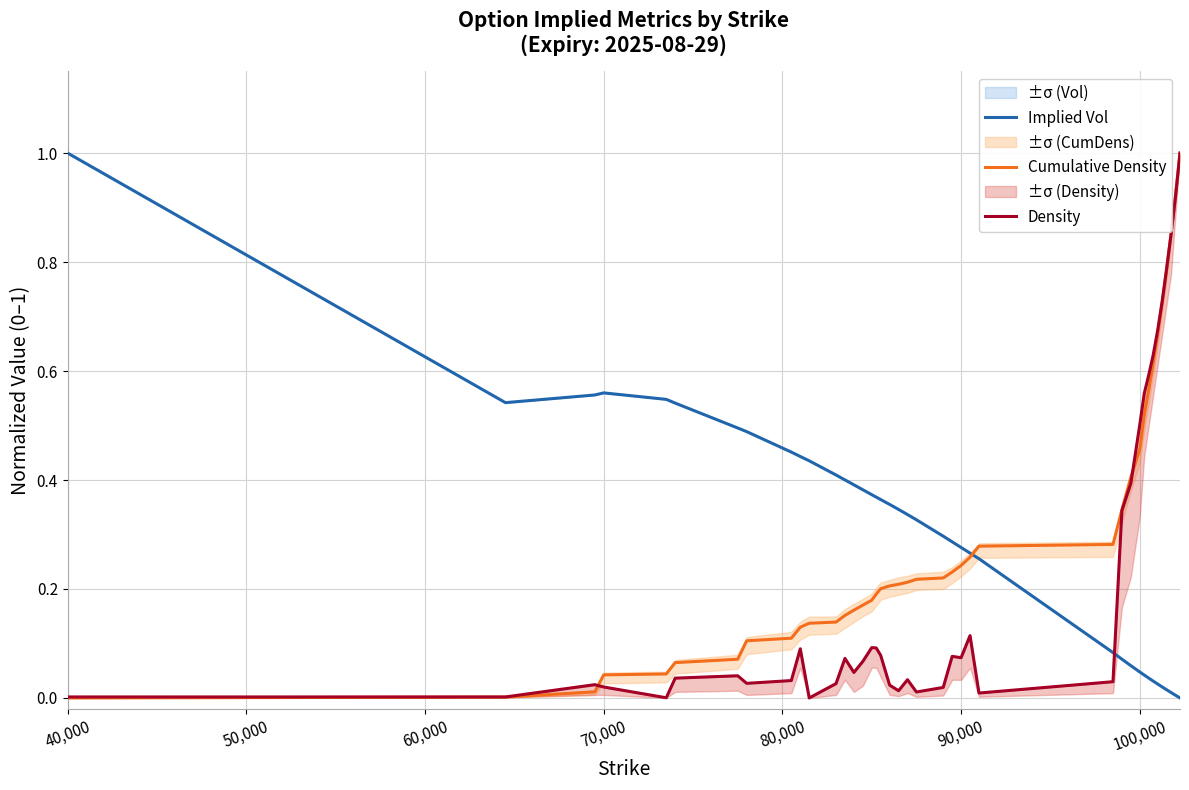

How many times do Density and Implied Vol cross each other?

1